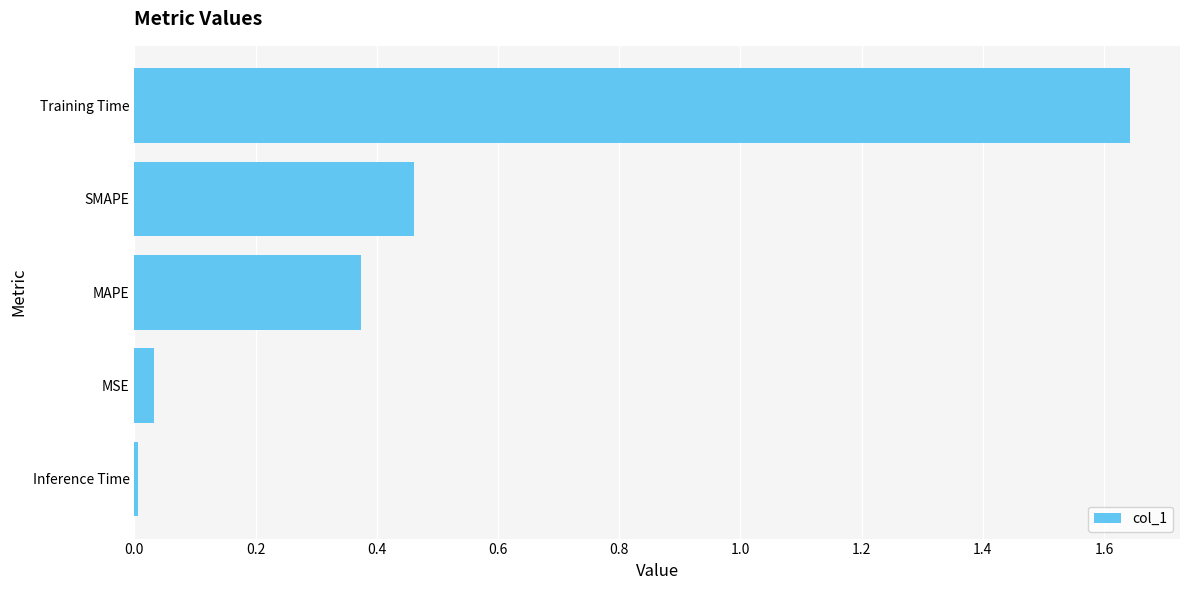

Is it true that the value at MSE is 0.0?

True